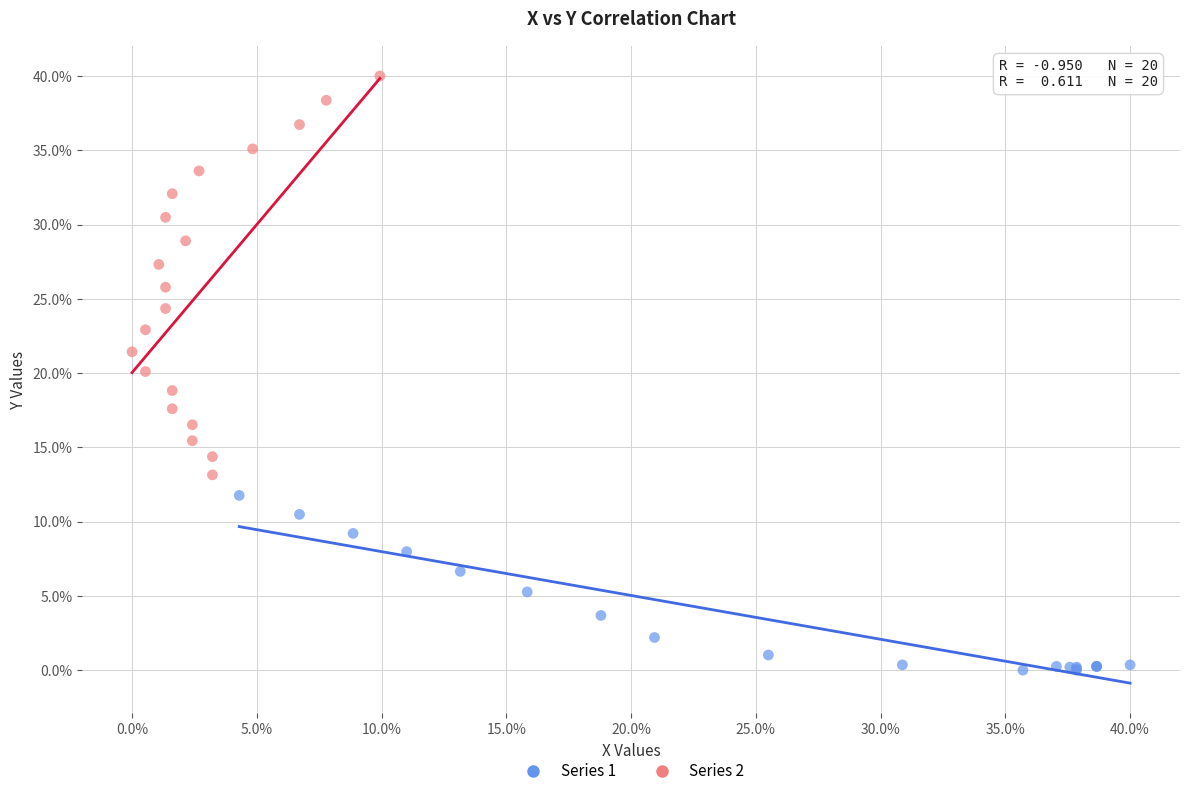

Which series contains the highest Y value?

Series 2